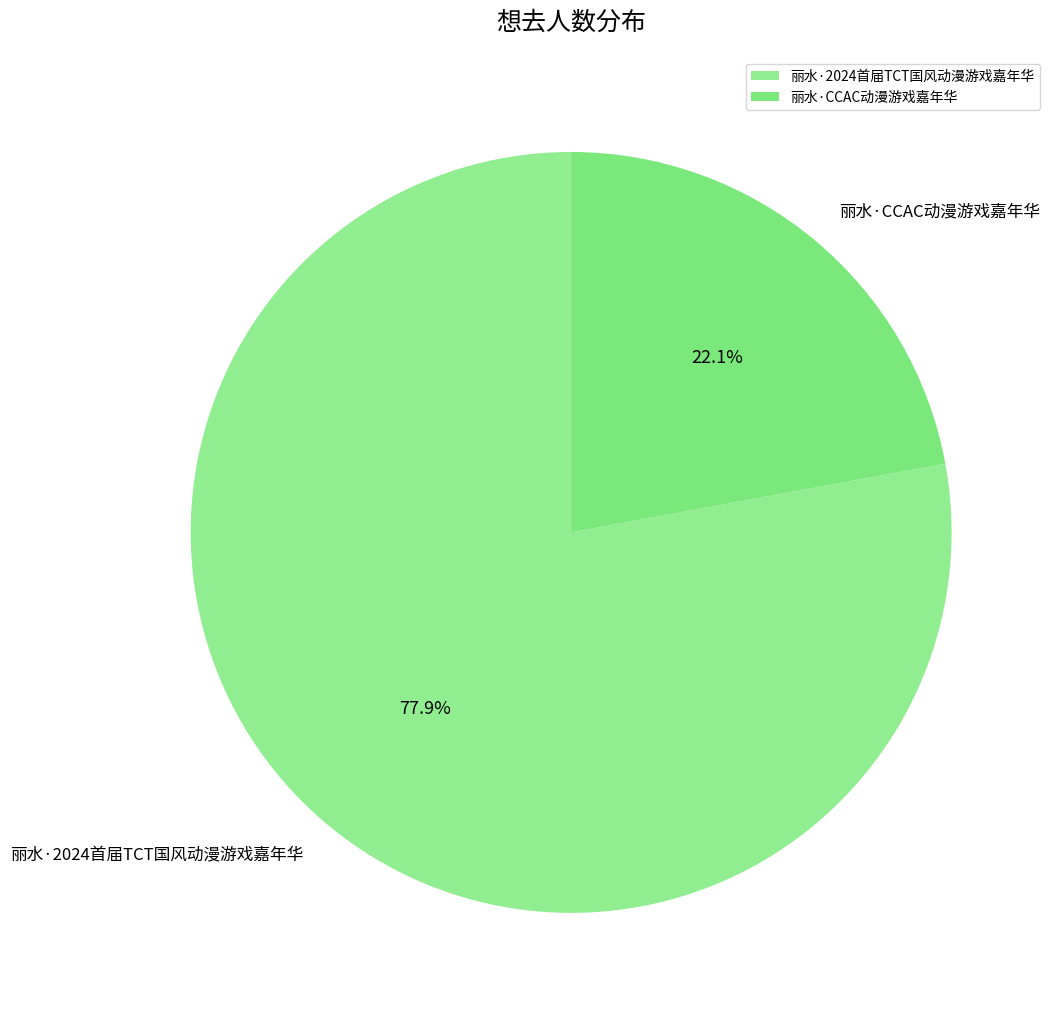

What percentage is NOT represented by 丽水·CCAC动漫游戏嘉年华?

77.9%